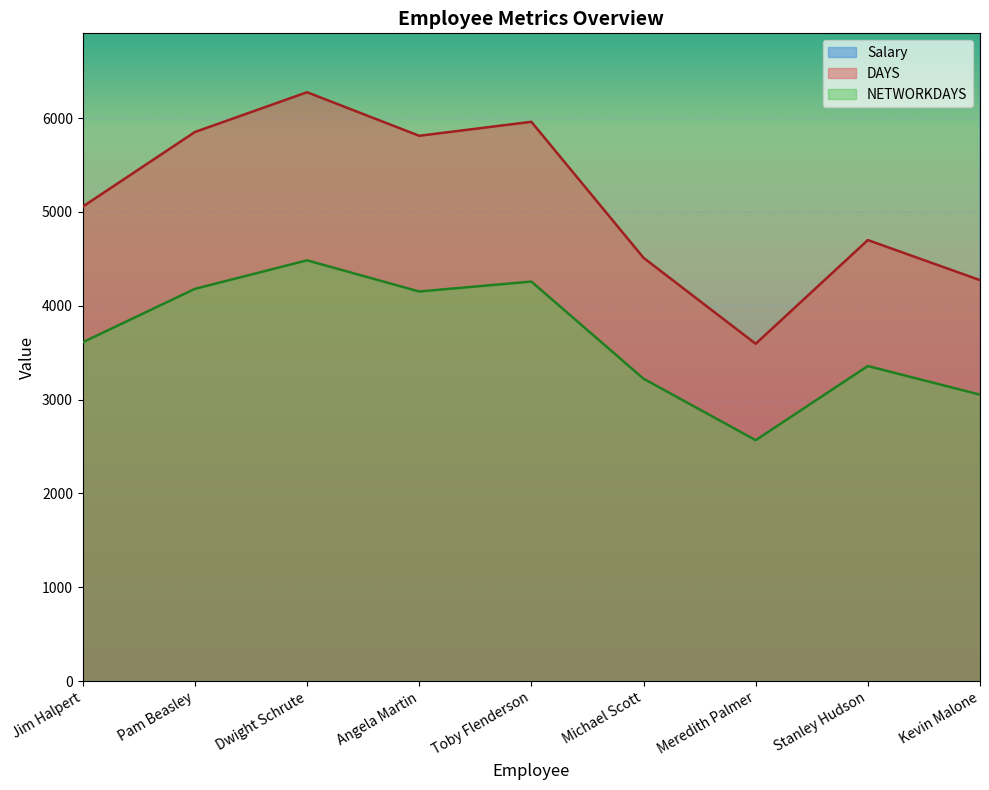

What is the total value across all series at Angela Martin?

56963